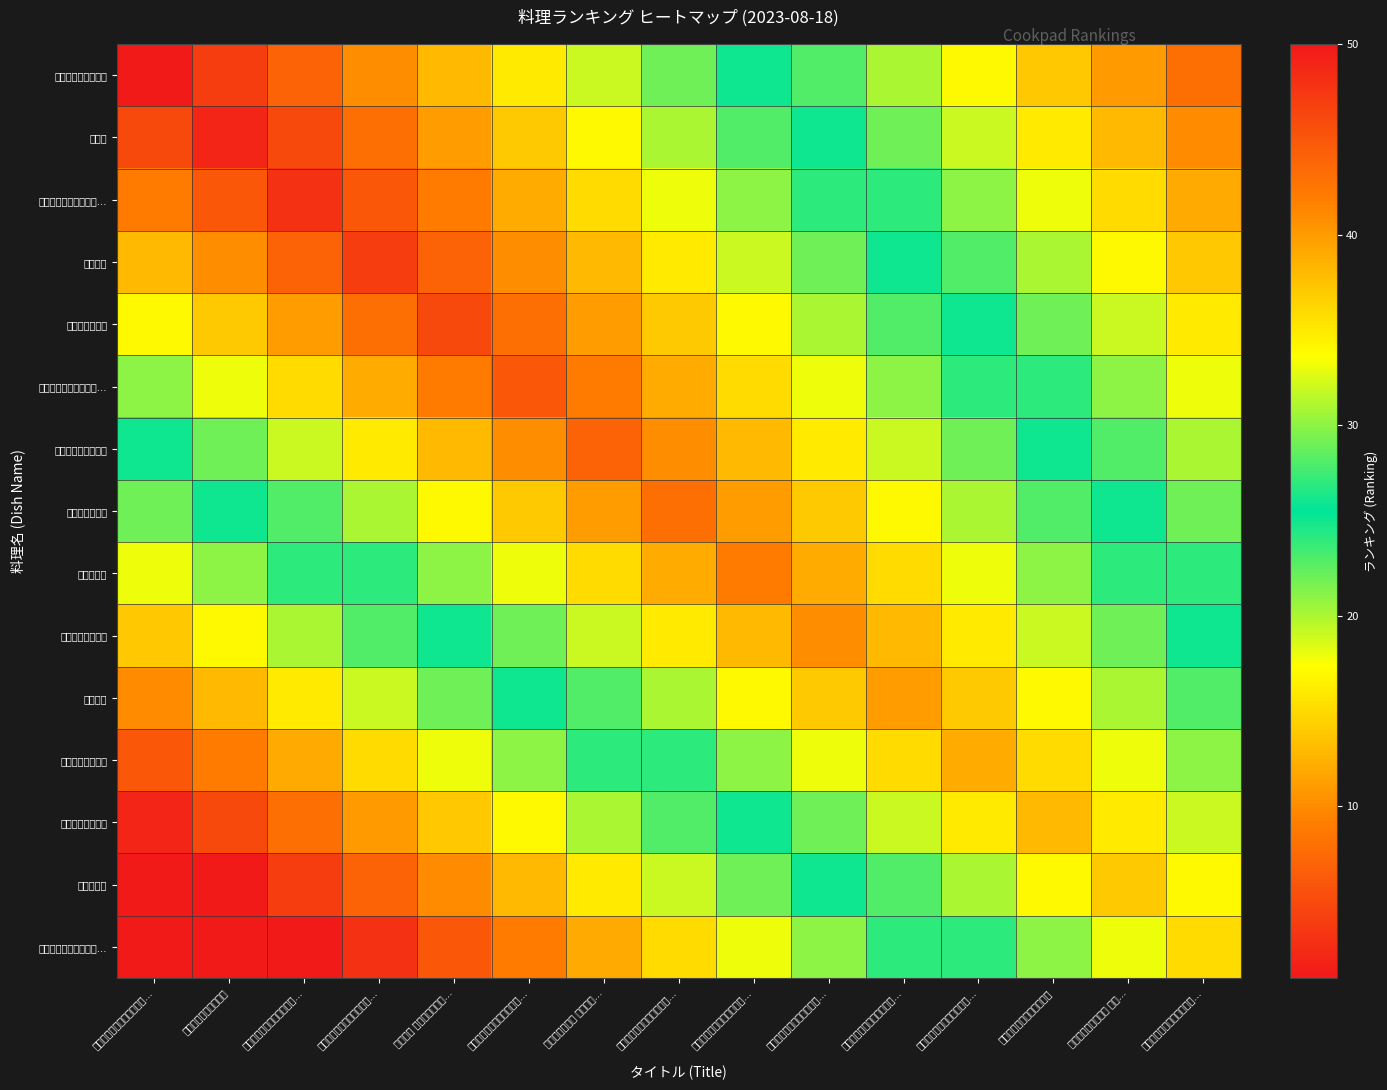

What is the smallest value displayed?

1